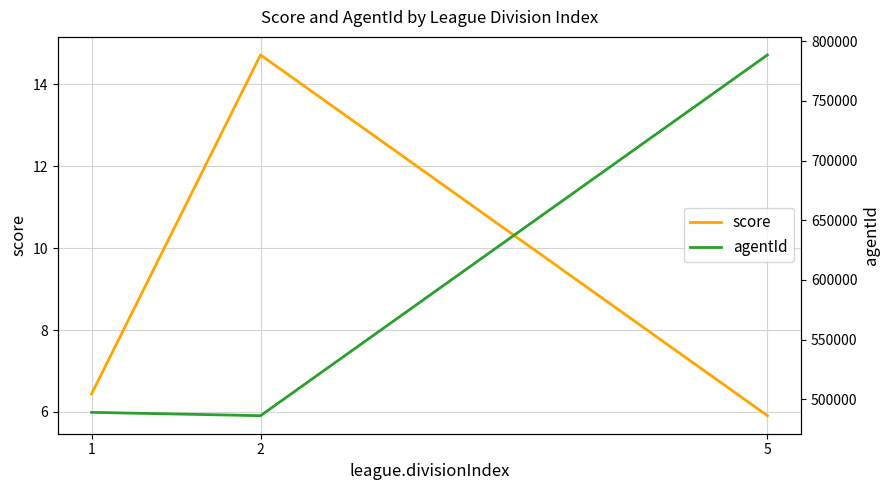

Is it true that score equals 5.9 at 5?

True